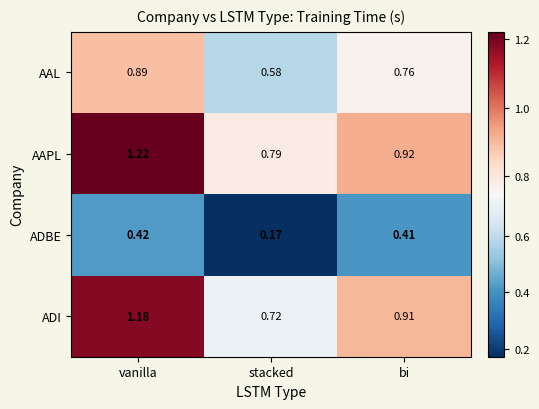

At which label does AAL reach its peak?

vanilla